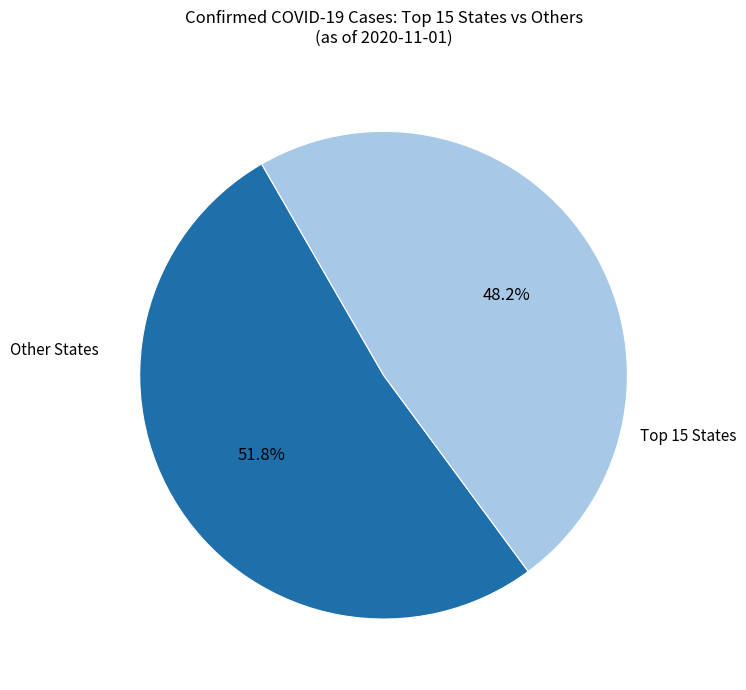

Is there a majority slice in this chart?

Yes